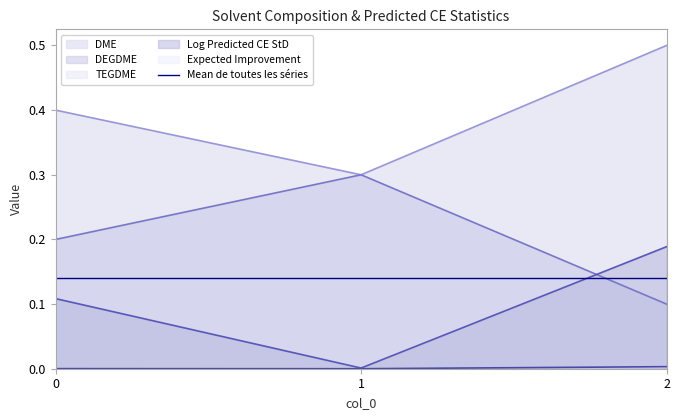

What is the sum of all DME values?

1.2